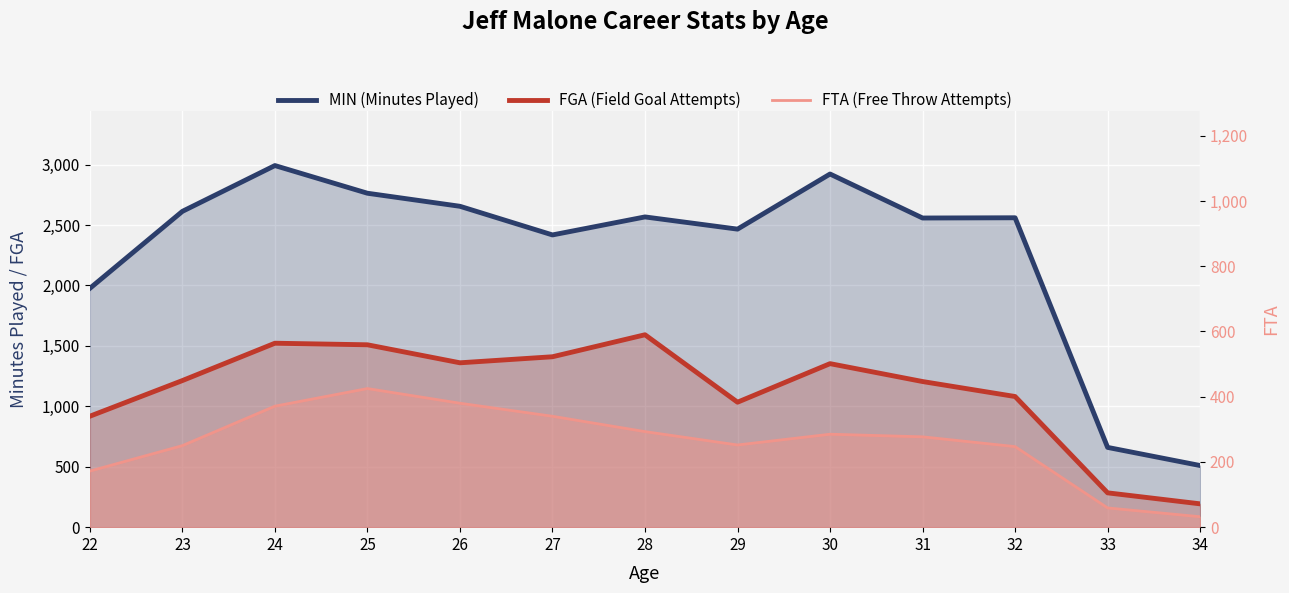

What is the difference between the highest and lowest values at 28?

2274